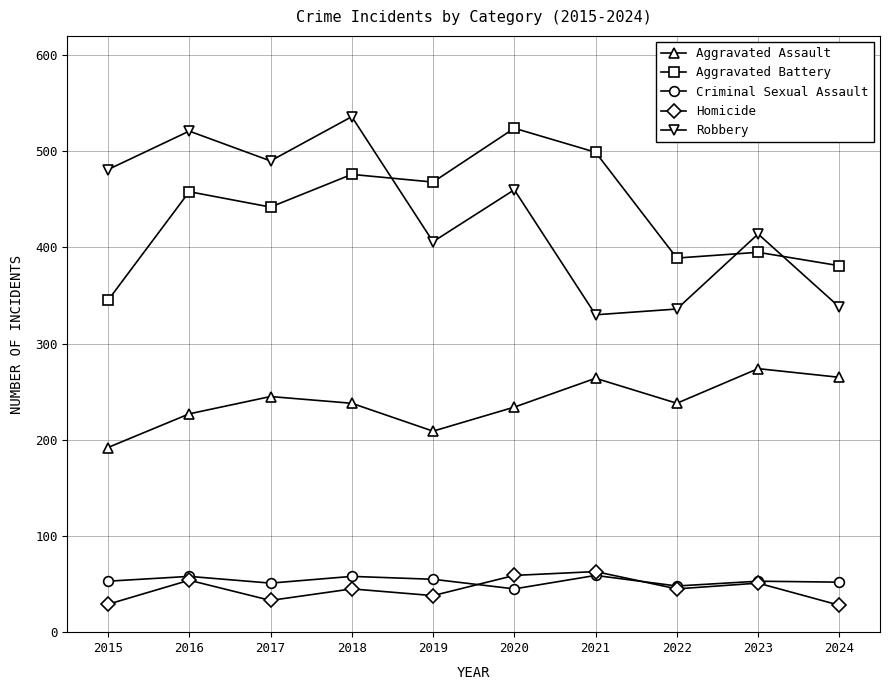

Where is the first local maximum for Robbery?

2016